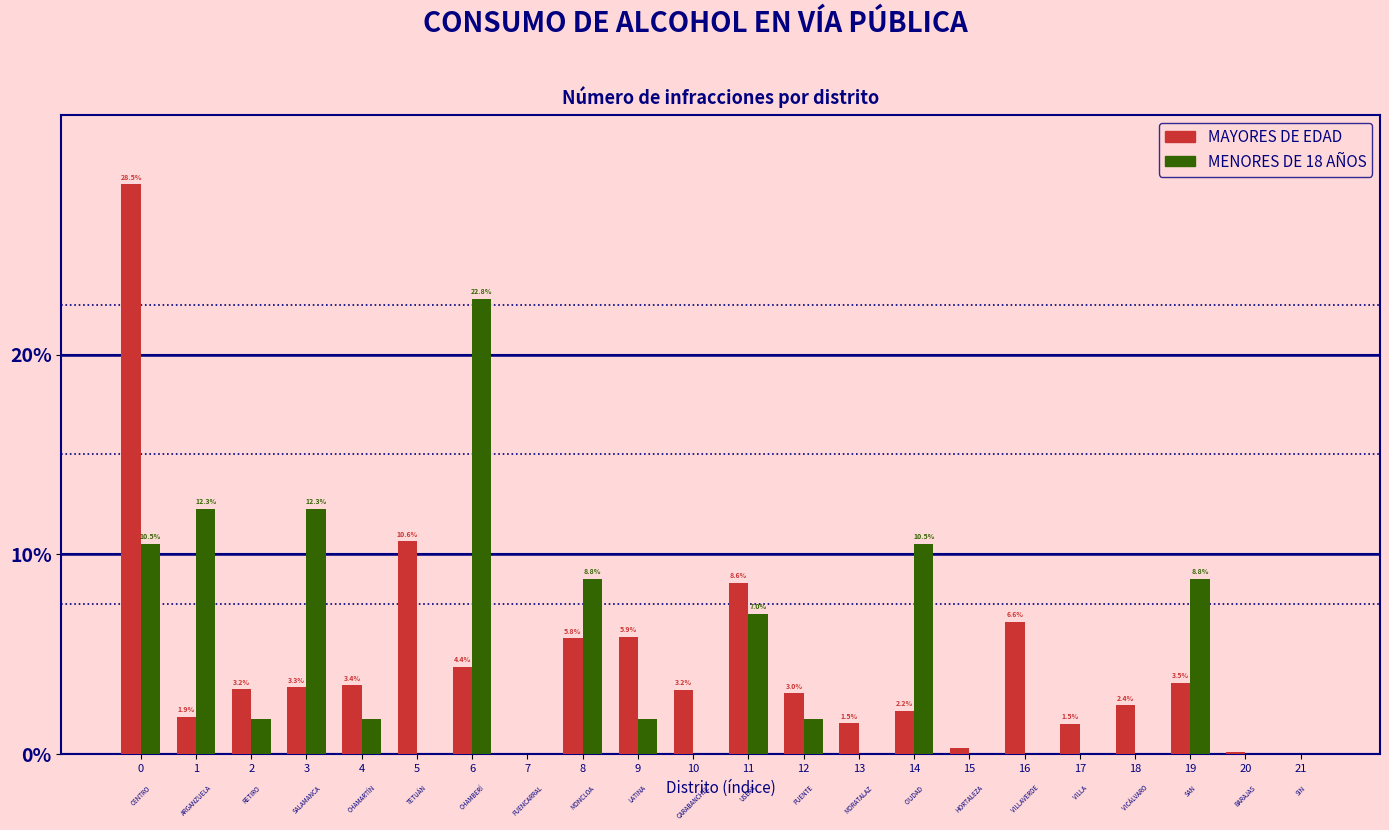

Is it true that MAYORES DE EDAD equals 1.5 at 13?

True